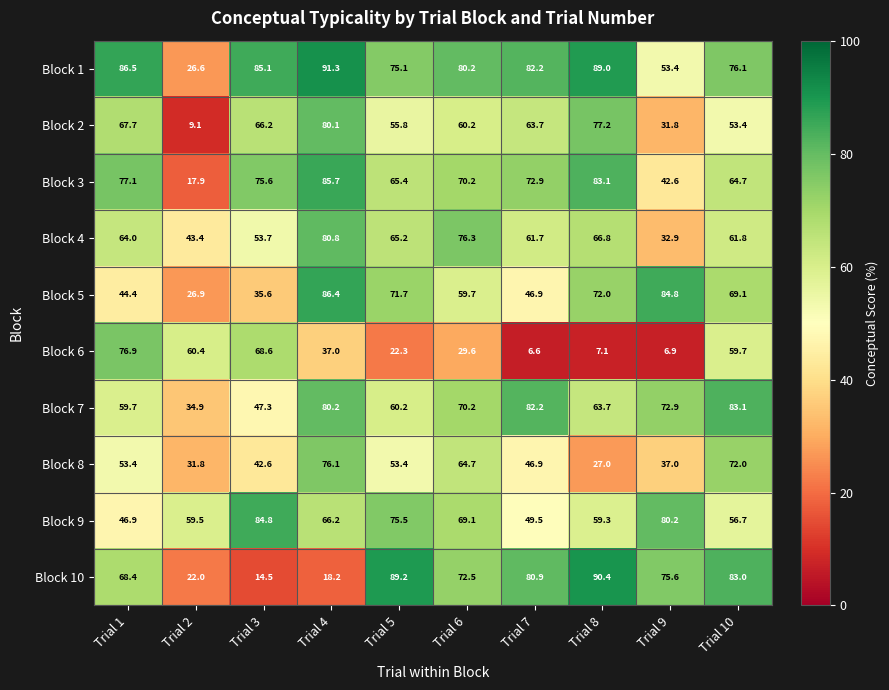

Is it true that Block 6 equals 50.3 at Trial 6?

False